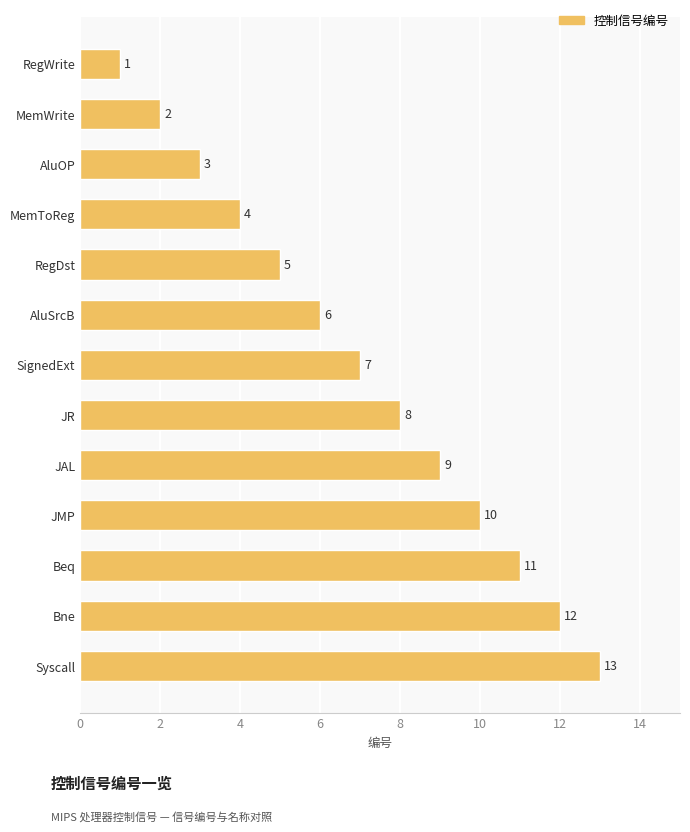

Does the chart contain any negative values?

No